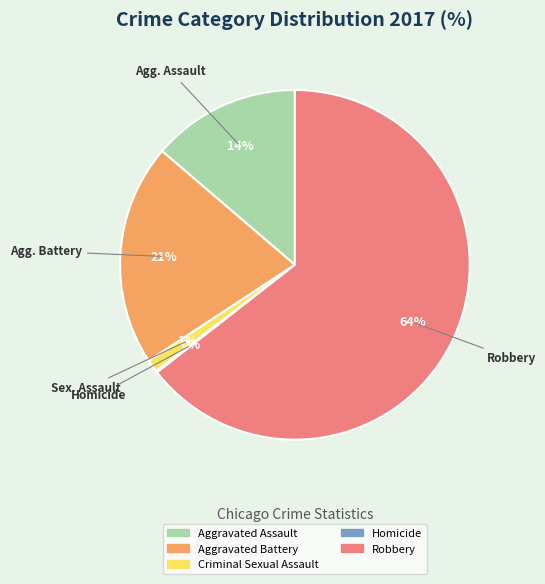

Is it true that Criminal Sexual Assault is 11% of the pie?

False